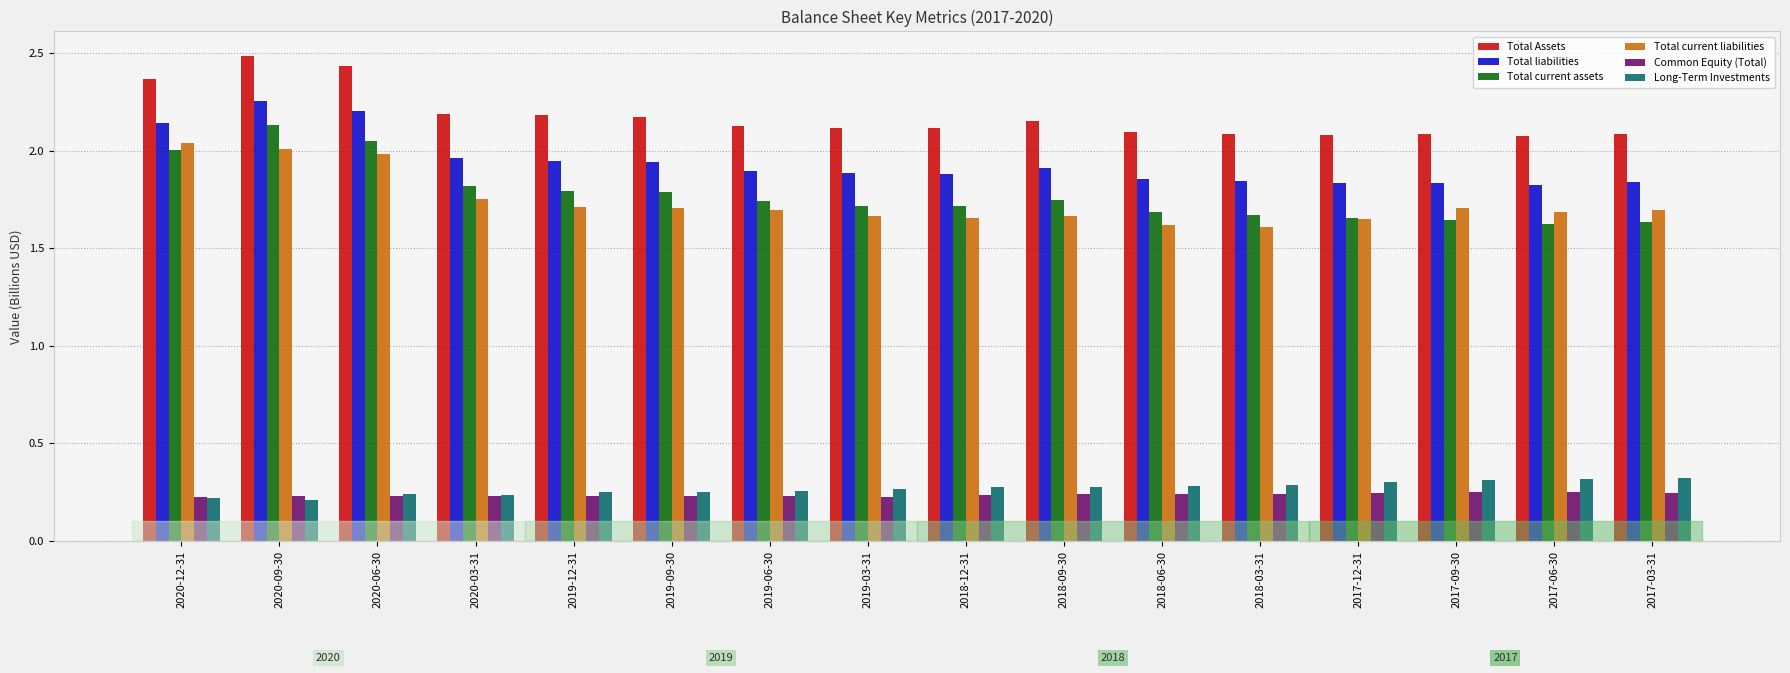

True or false: Total current assets has a value of 2.5 at 2018-06-30.

False